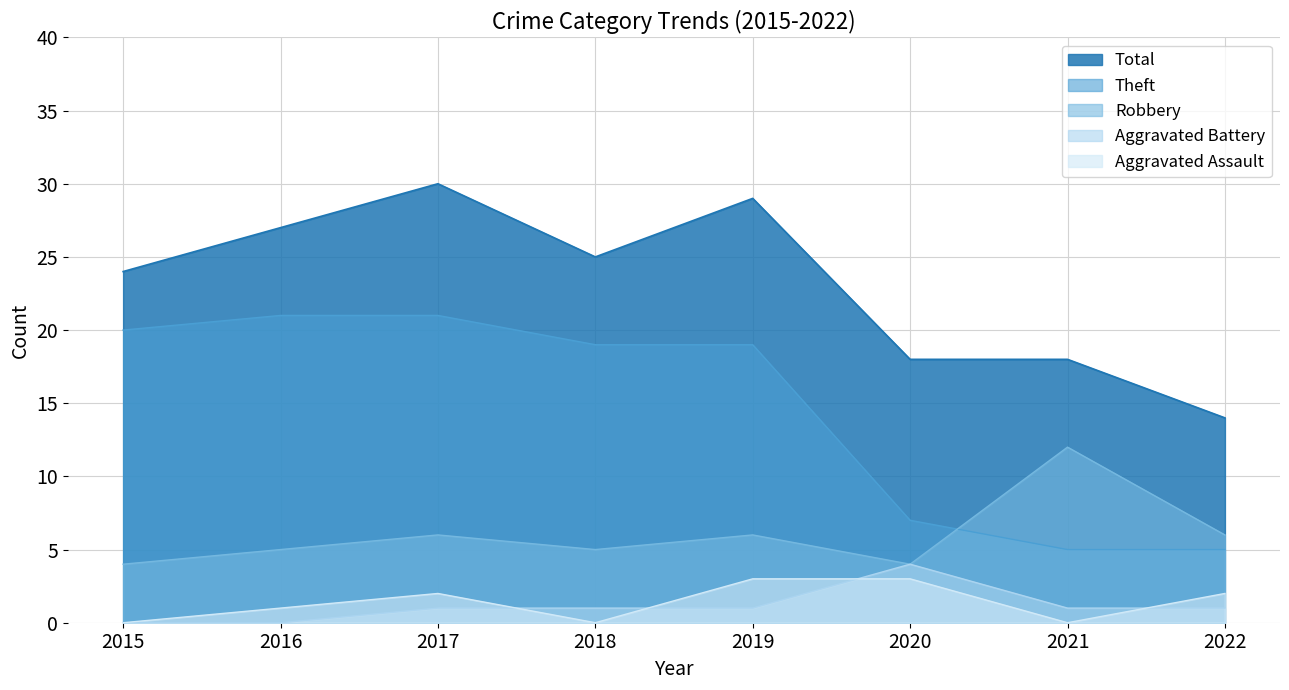

True or false: Aggravated Assault and Robbery cross at least once.

False